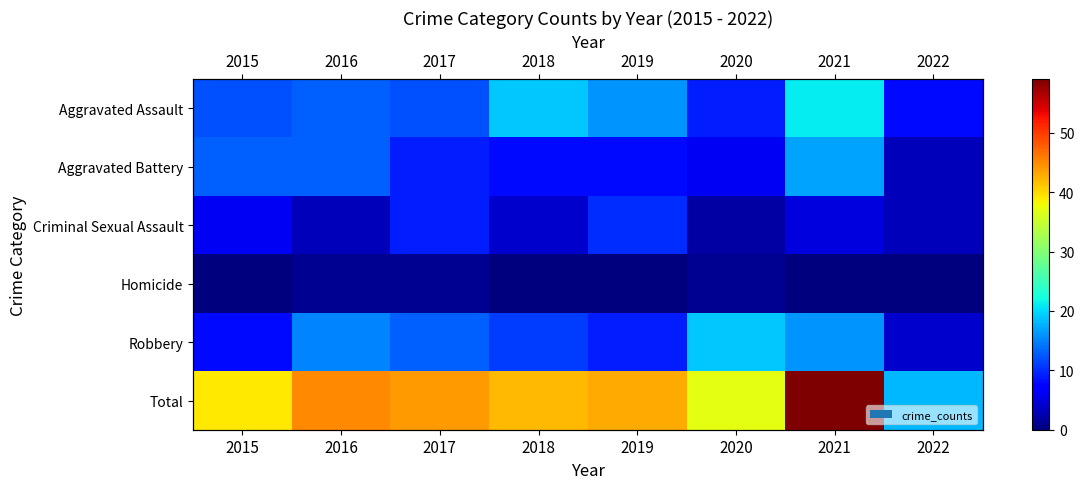

What is the difference between the highest and lowest values at 2020?

36